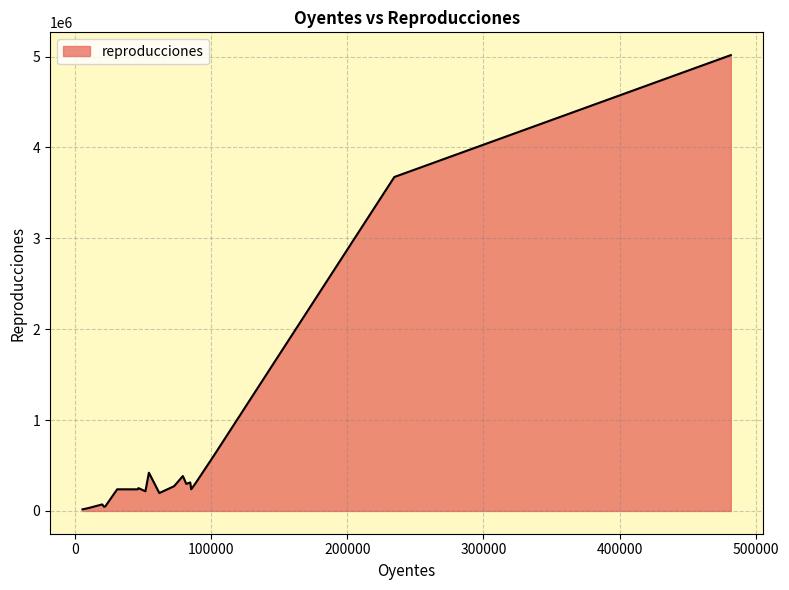

What is the difference between the maximum and minimum values?

4999475